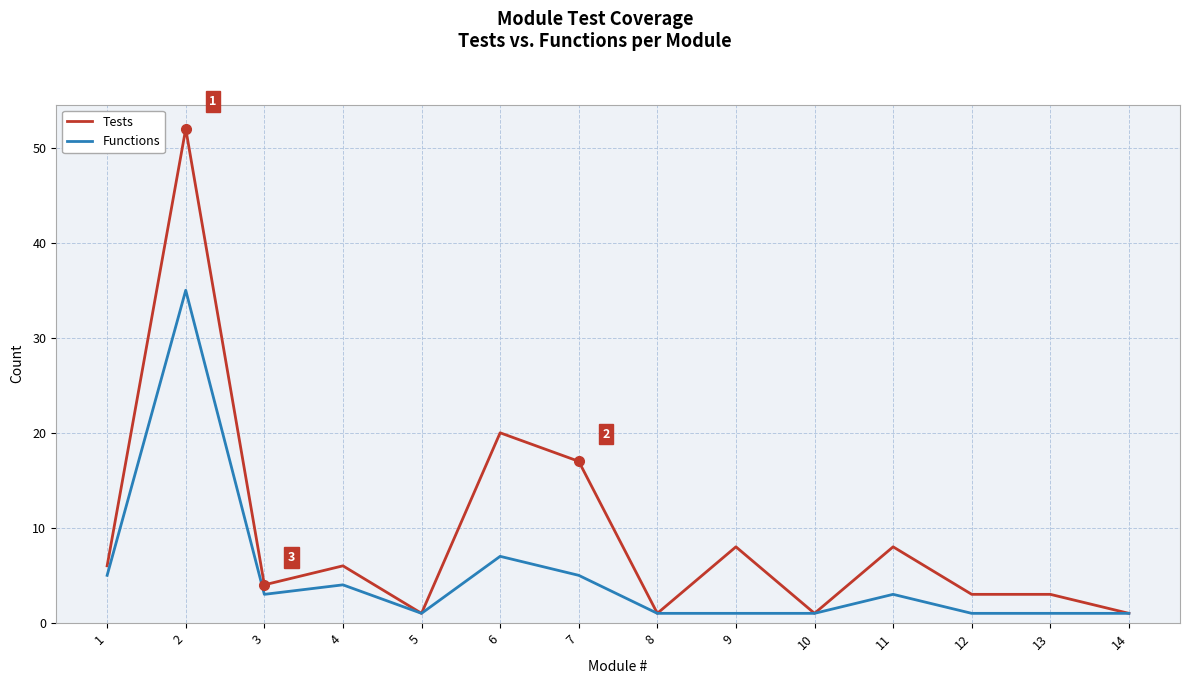

True or false: Functions has more than 1 points higher than both neighbors.

True